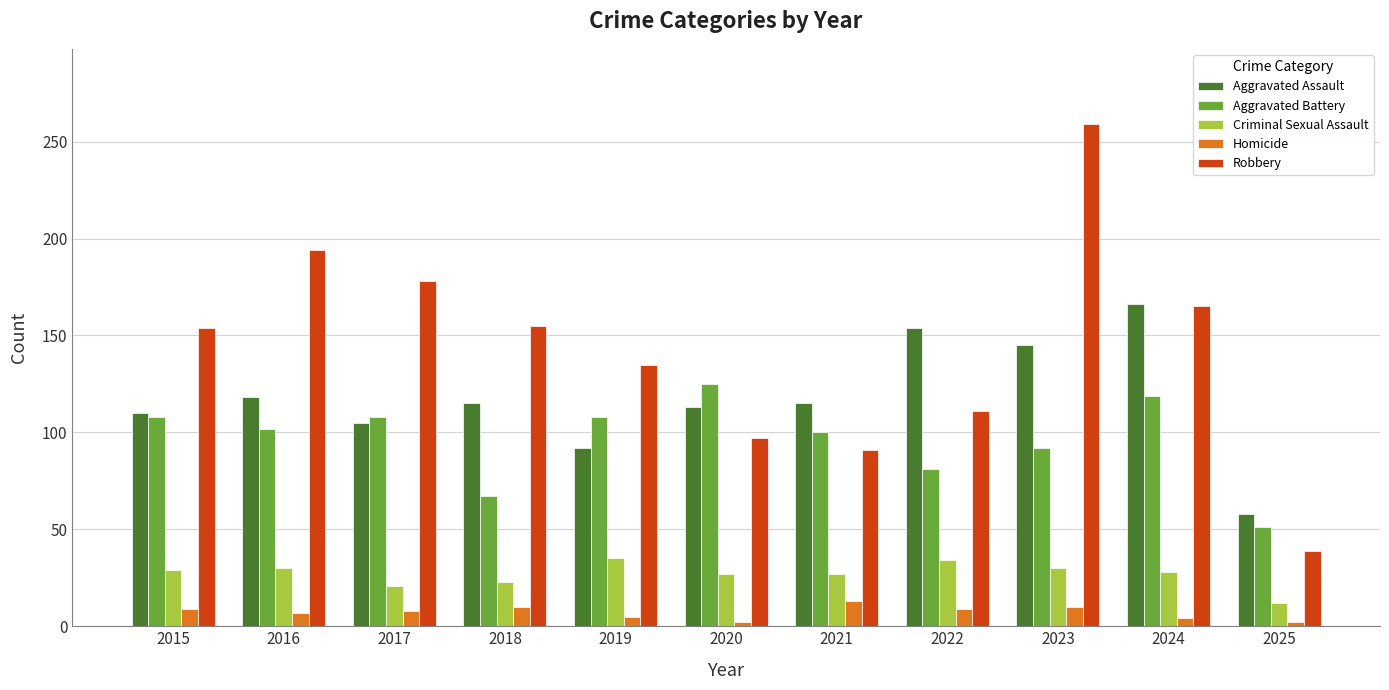

How many bars are there in total?

55